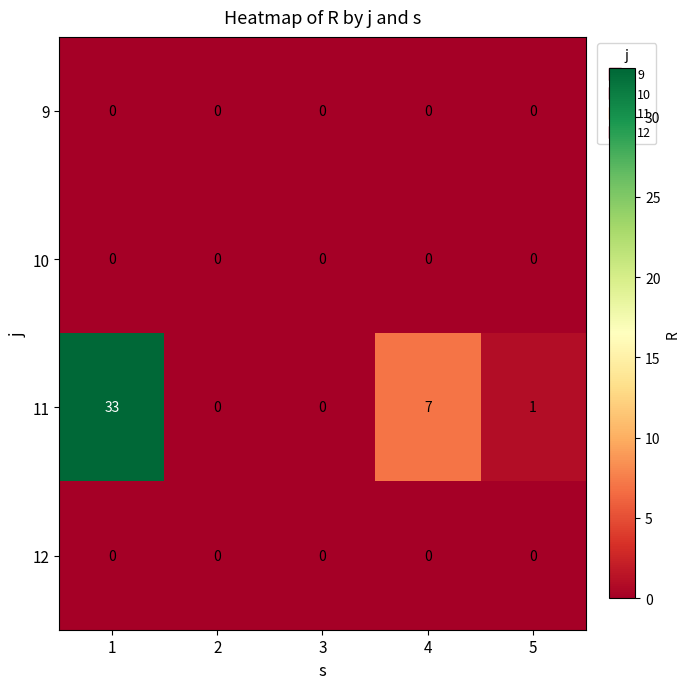

True or false: 11 has a value of 7 at 4.

True